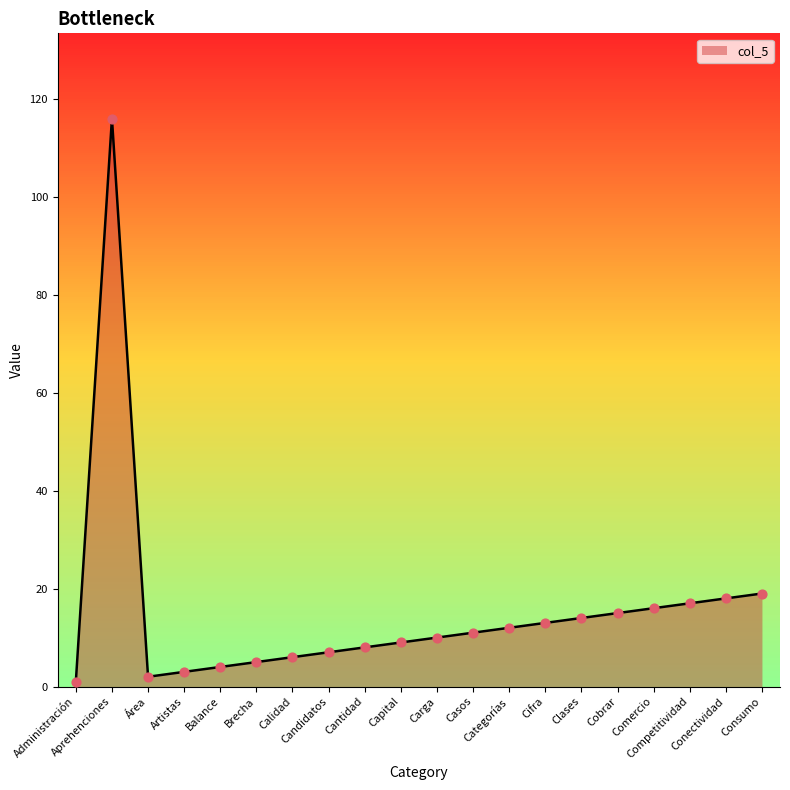

Between Categorías and Conectividad, which is larger?

Conectividad